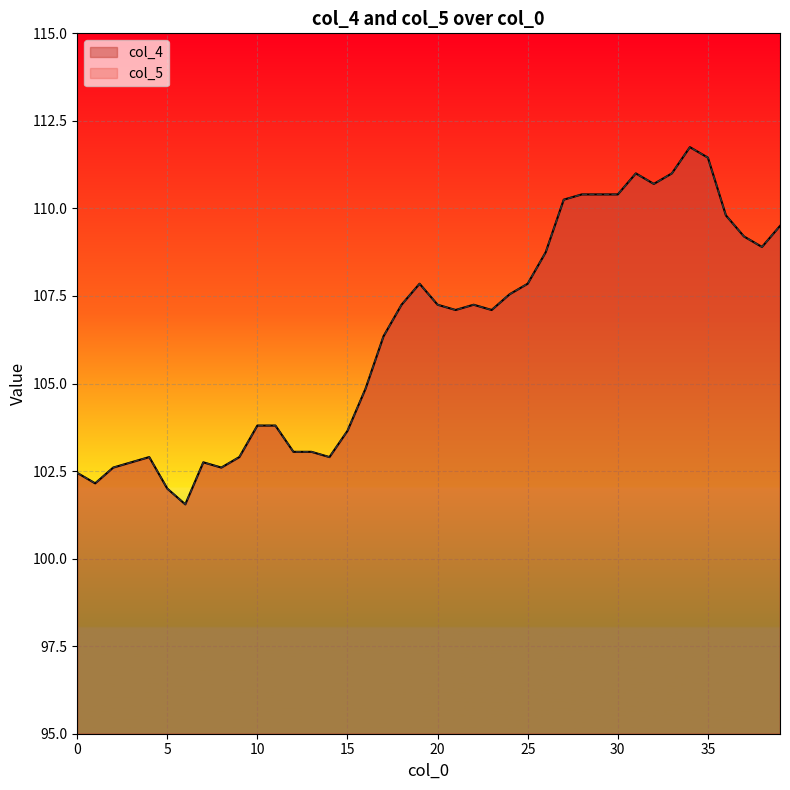

At 39, list the series in order from largest to smallest.

col_4, col_5